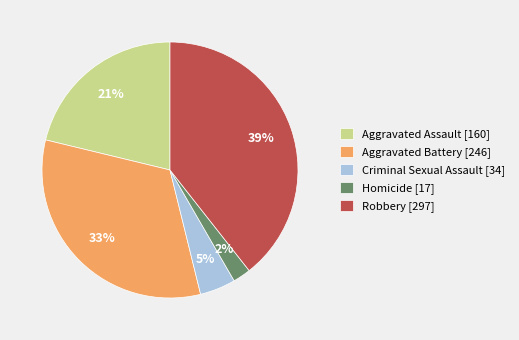

Between Robbery [297] and Aggravated Assault [160], which is larger?

Robbery [297]